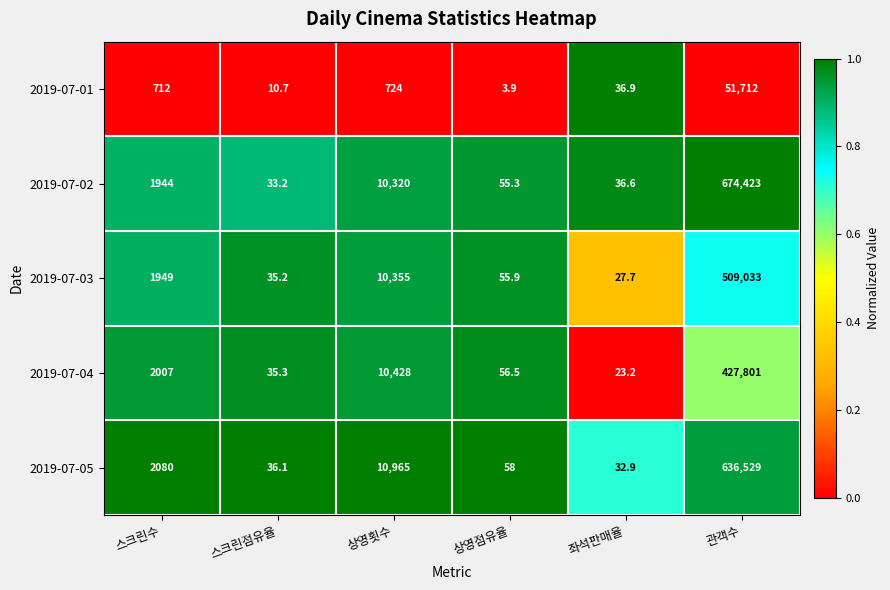

True or false: 2019-07-01 has a value of 724.0 at 상영횟수.

True